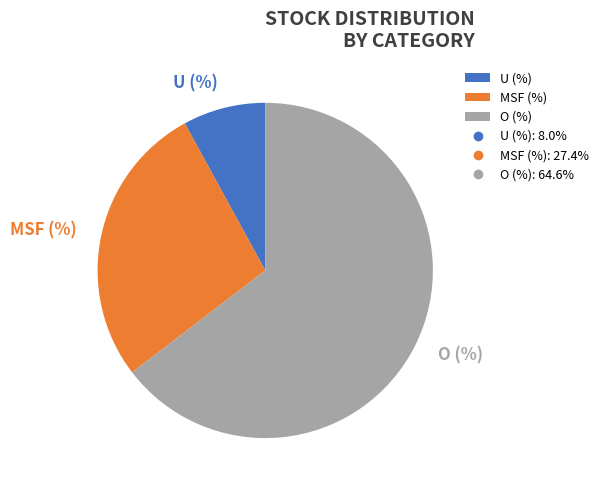

Rank the categories by value from highest to lowest.

O (%), MSF (%), U (%)